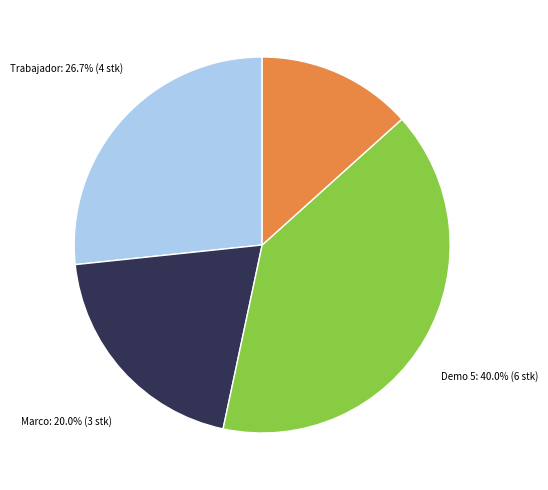

Does any single category account for the majority?

No